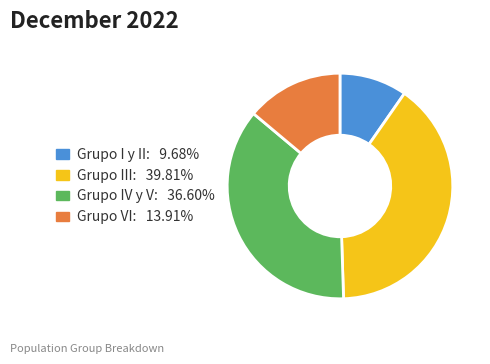

Which category has the smallest portion of the pie?

Grupo I y II